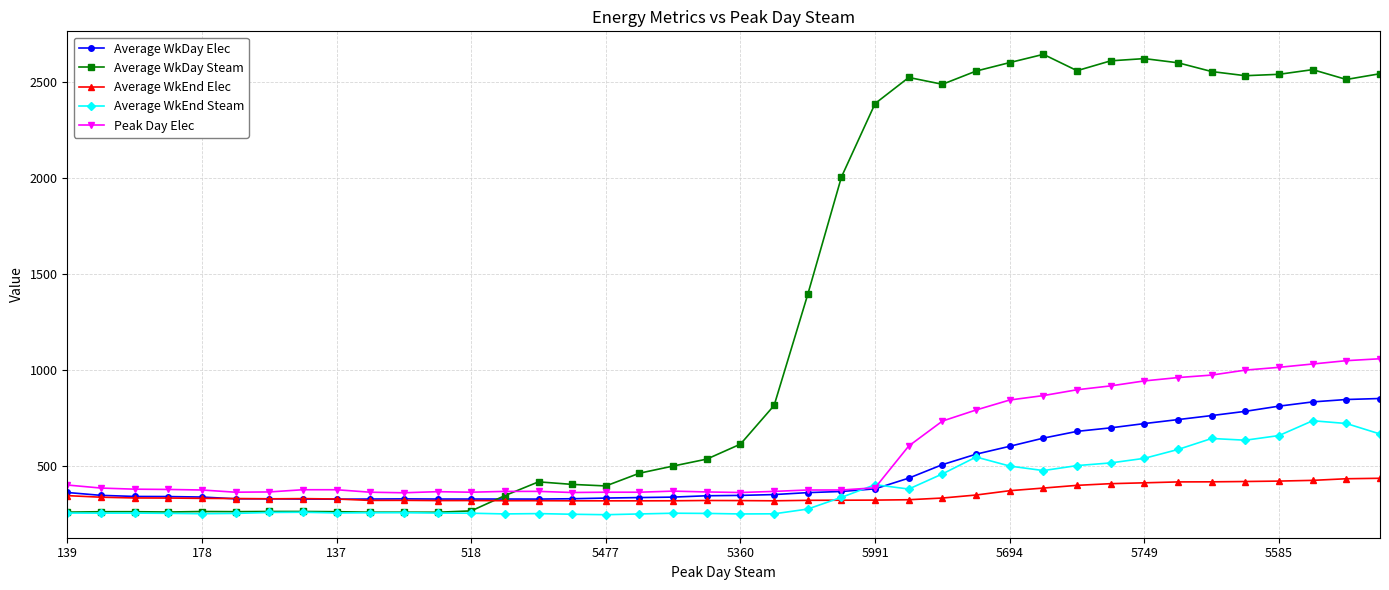

What is the value of the Average WkDay Elec point at the 33rd from the left?

722.7